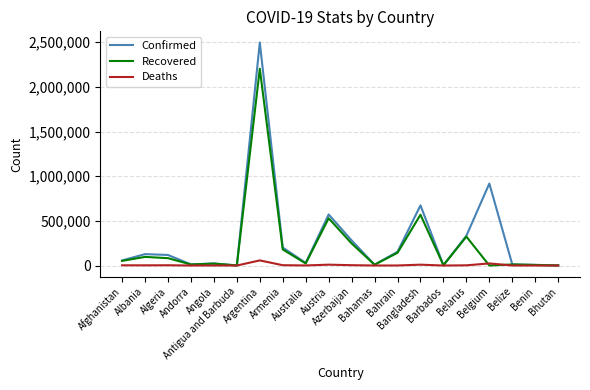

At which label does Recovered reach its peak?

Argentina